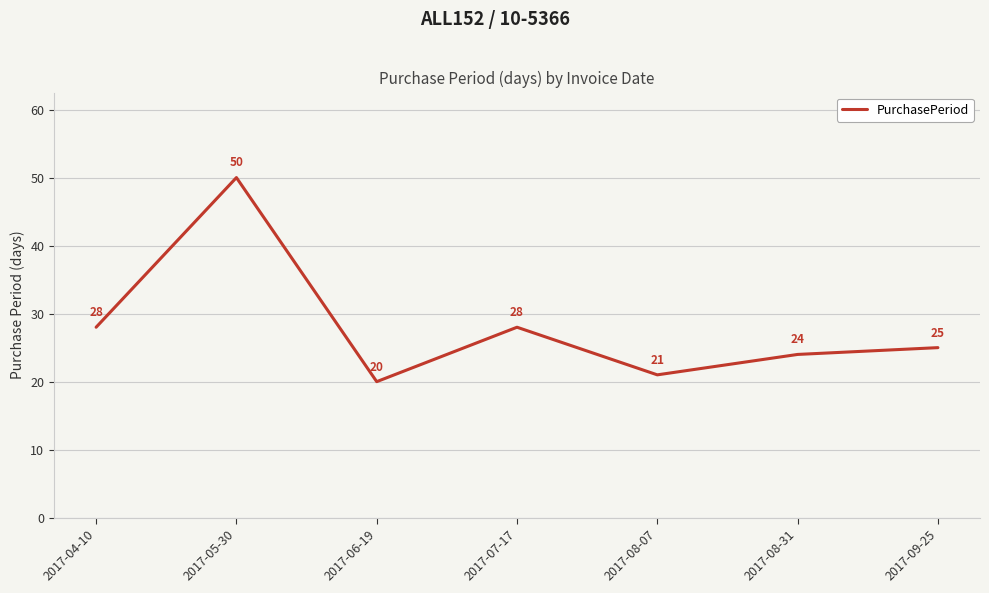

What is the average value?

28